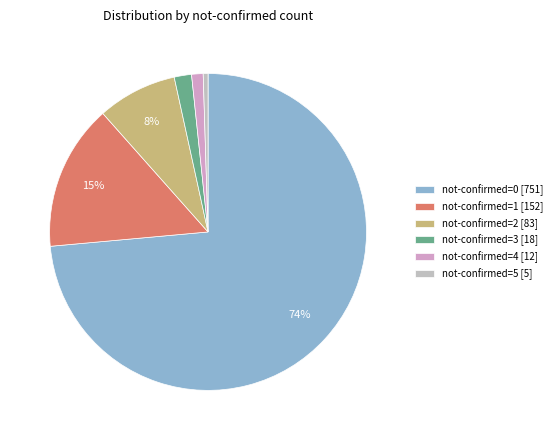

How many segments does this pie chart have?

6